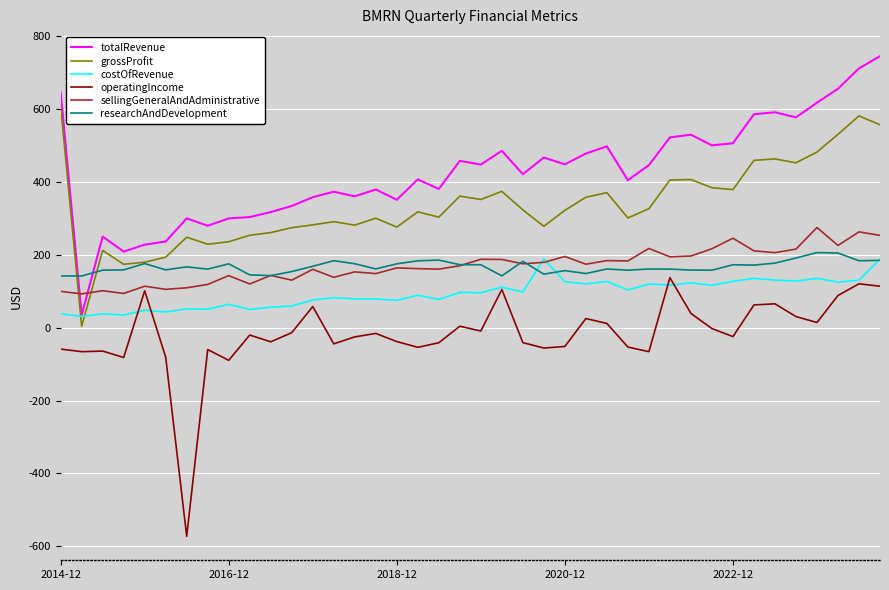

What is the average value of the operatingIncome series?

-17.3